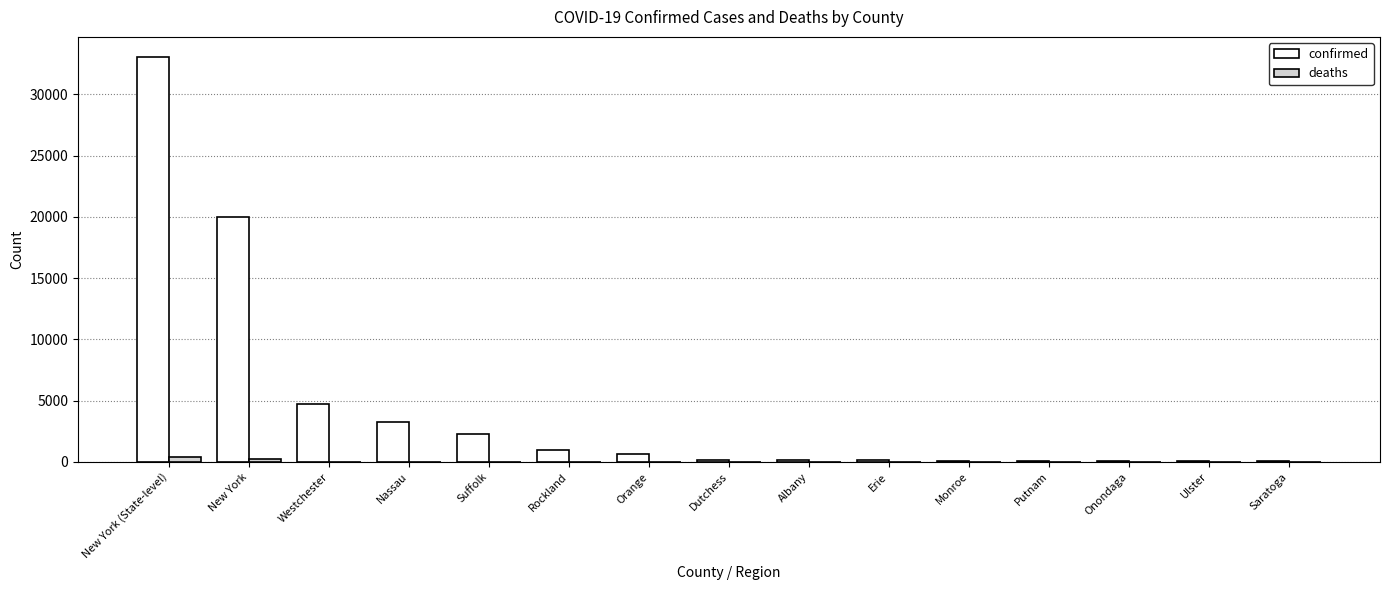

What is the total value across all series at Ulster?

65